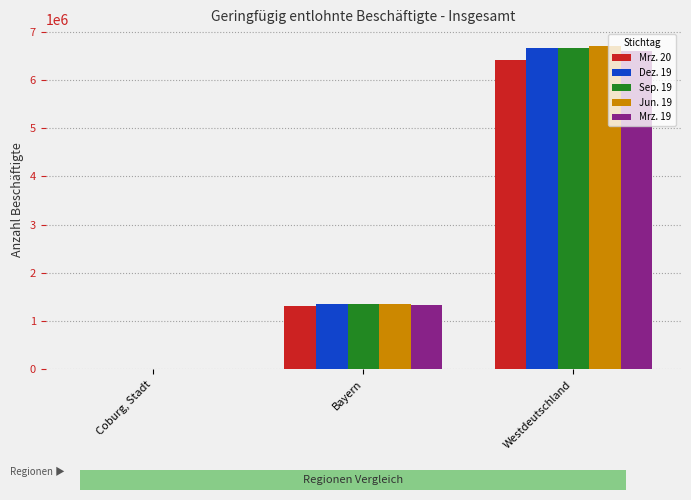

Reading left to right, transcribe all the data shown in this chart.

Mrz. 20: Coburg, Stadt=4298	Bayern=1307123	Westdeutschland=6415440
Dez. 19: Coburg, Stadt=4672	Bayern=1351076	Westdeutschland=6666510
Sep. 19: Coburg, Stadt=4538	Bayern=1348337	Westdeutschland=6669878
Jun. 19: Coburg, Stadt=4705	Bayern=1355641	Westdeutschland=6713473
Mrz. 19: Coburg, Stadt=4589	Bayern=1332324	Westdeutschland=6597783